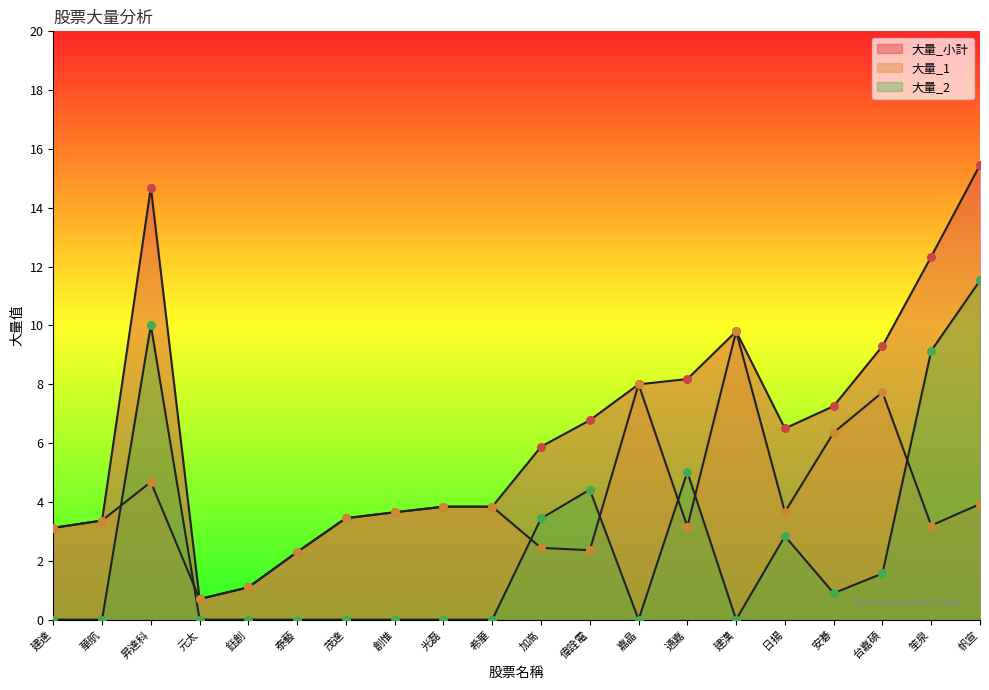

What are all the series names shown in the legend?

大量_1, 大量_2, 大量_小計